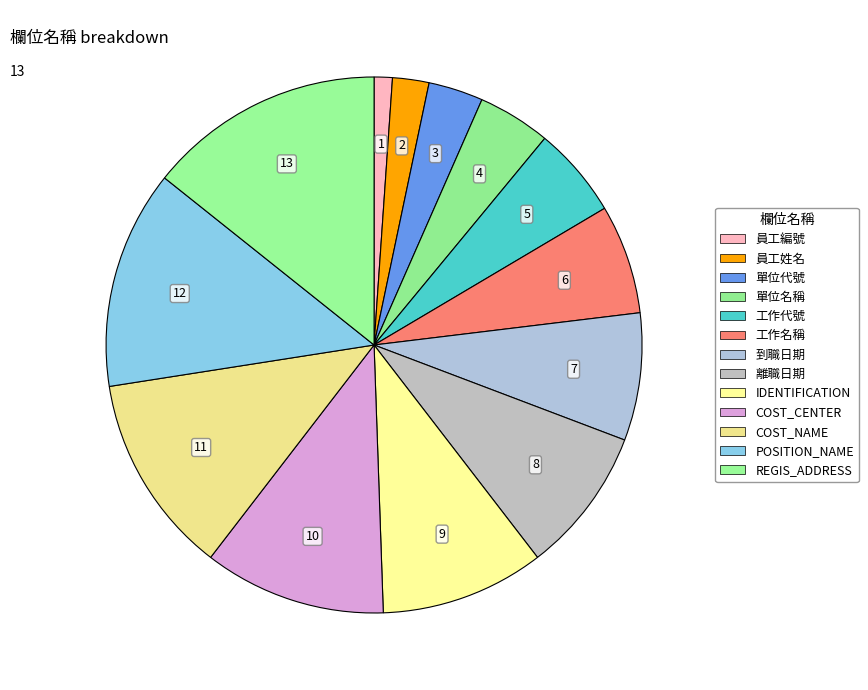

Which slice is the smallest?

員工編號